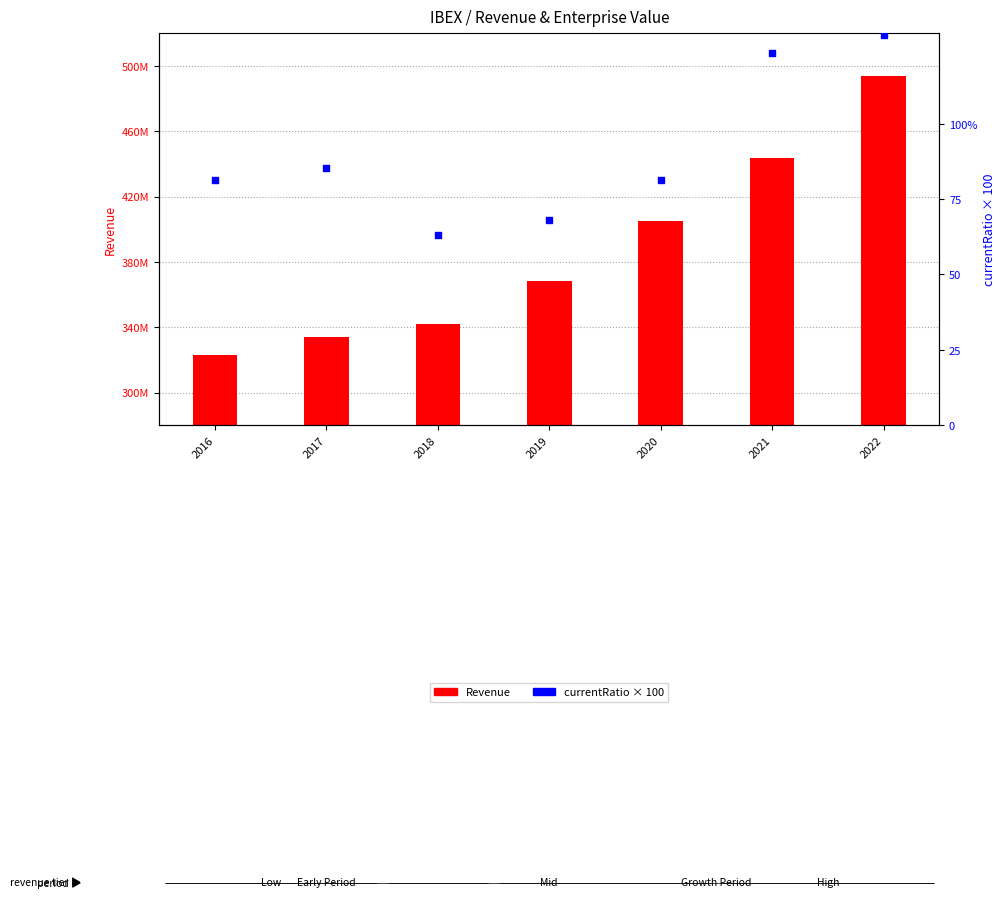

Which series contains the highest Y value?

Revenue